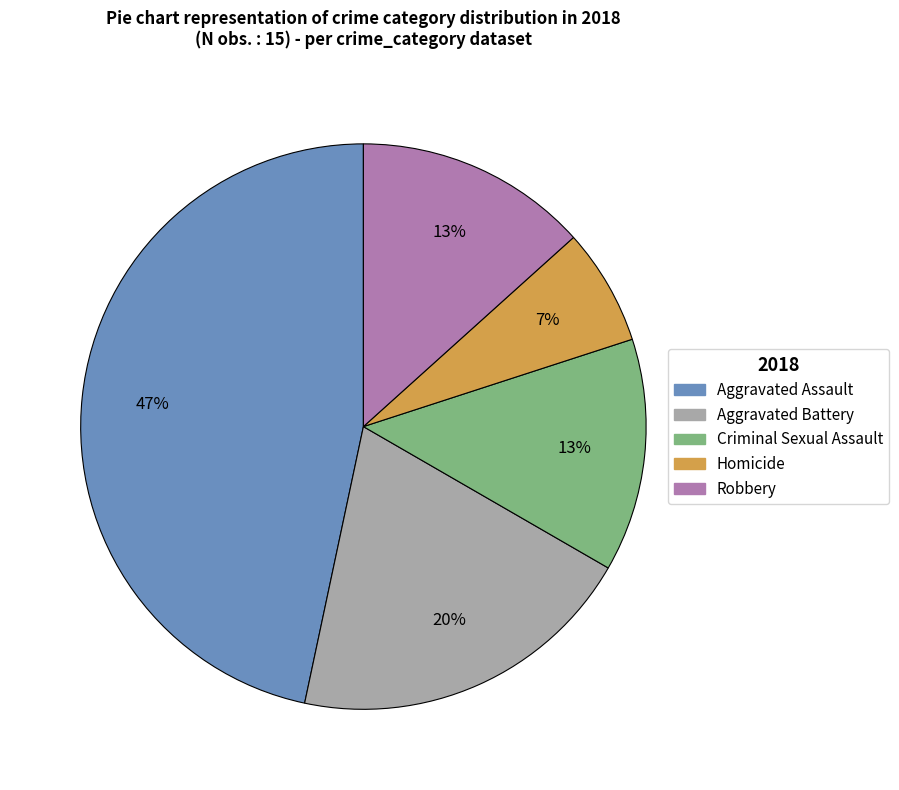

Do Criminal Sexual Assault and Aggravated Assault together represent more than half of the pie?

Yes